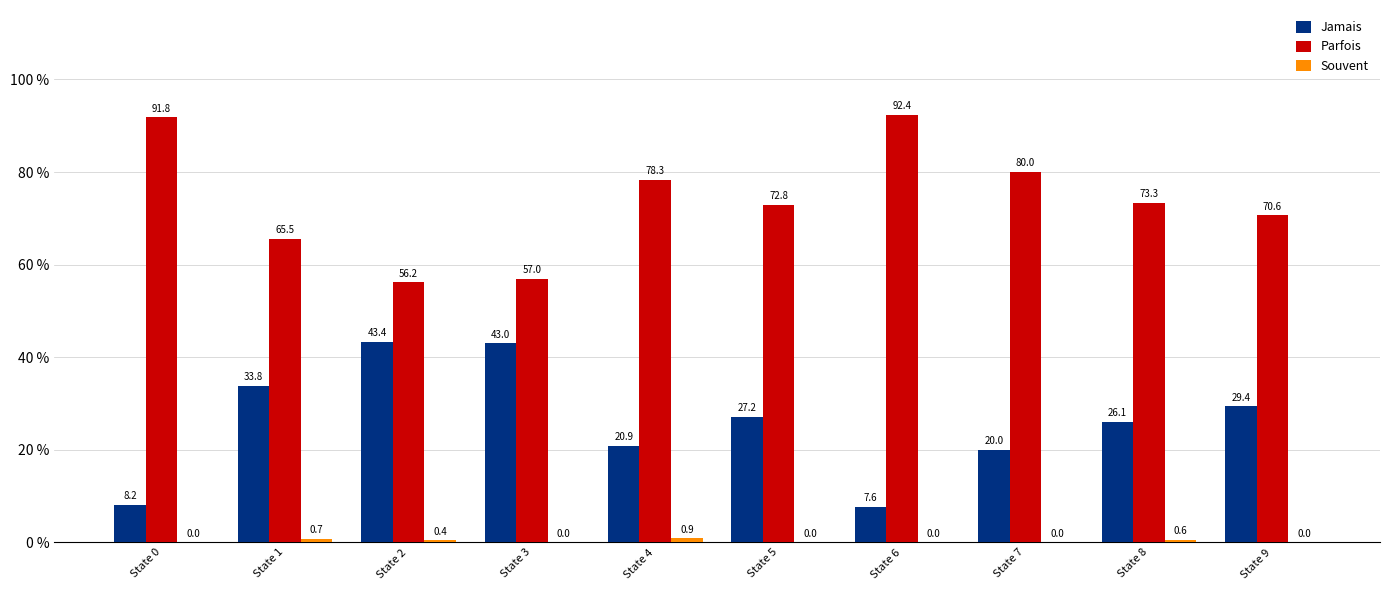

What is the sum of all Parfois values?

737.9